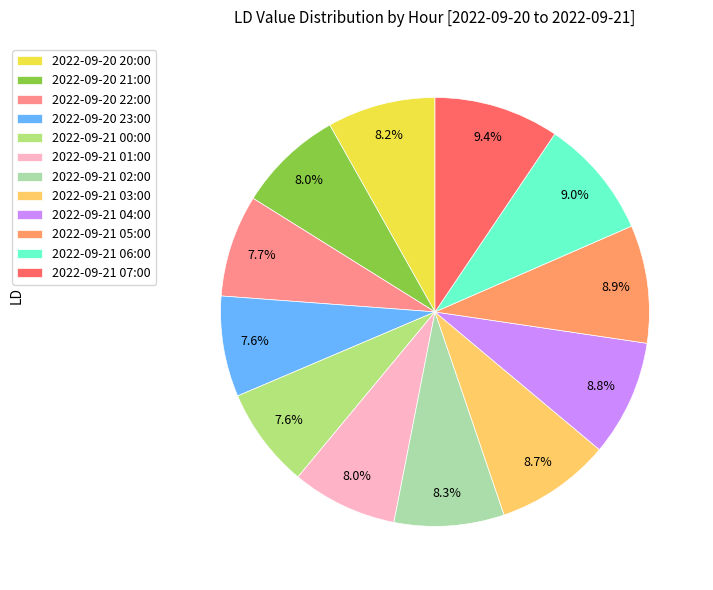

What percentage is the 2022-09-21 03:00 slice, to the nearest percent?

9%